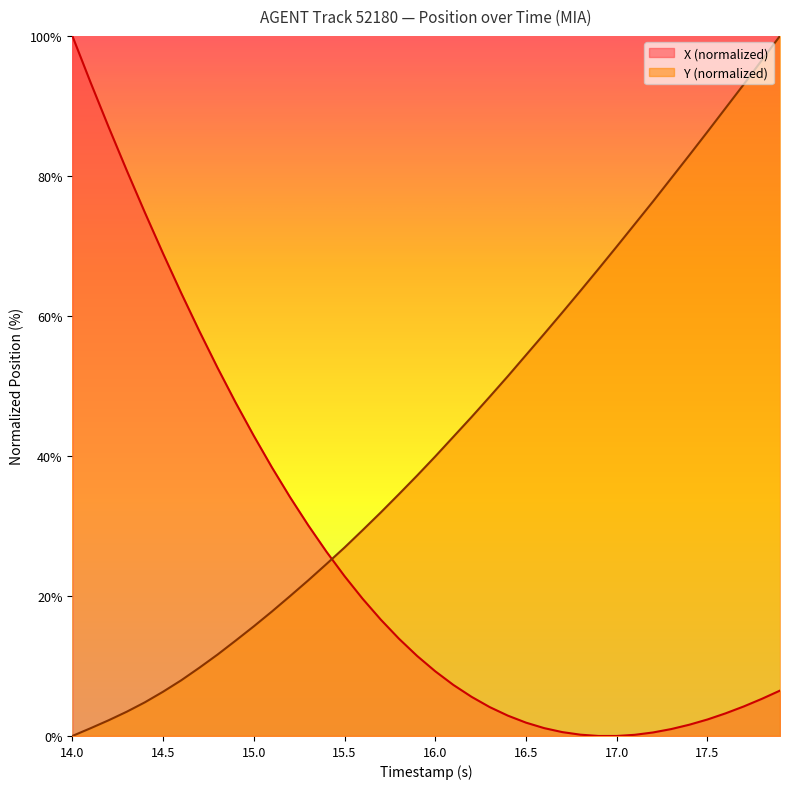

What is the total value across all series at 14.5?

75.2